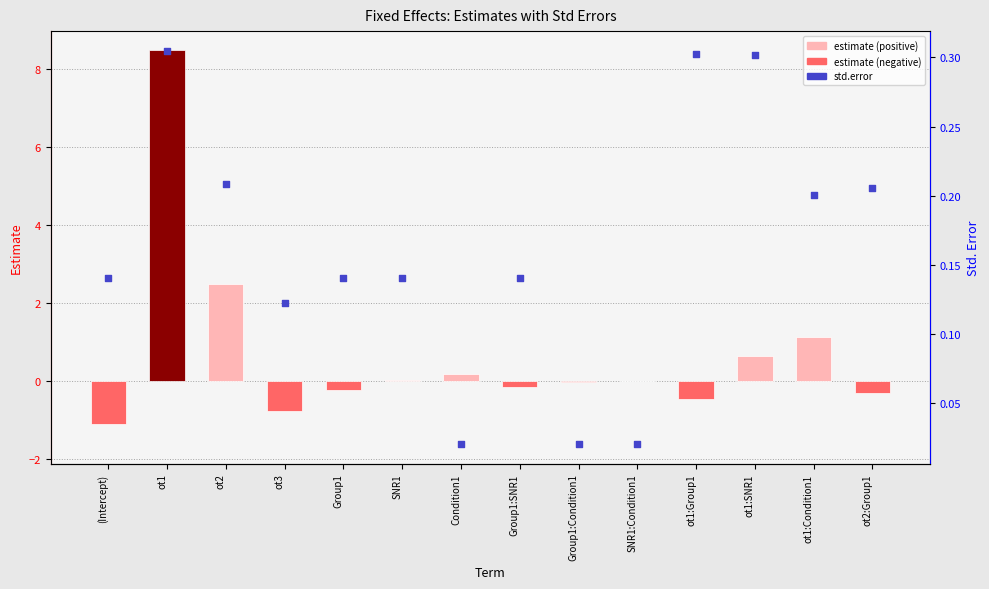

Which series contains the lowest Y value?

estimate